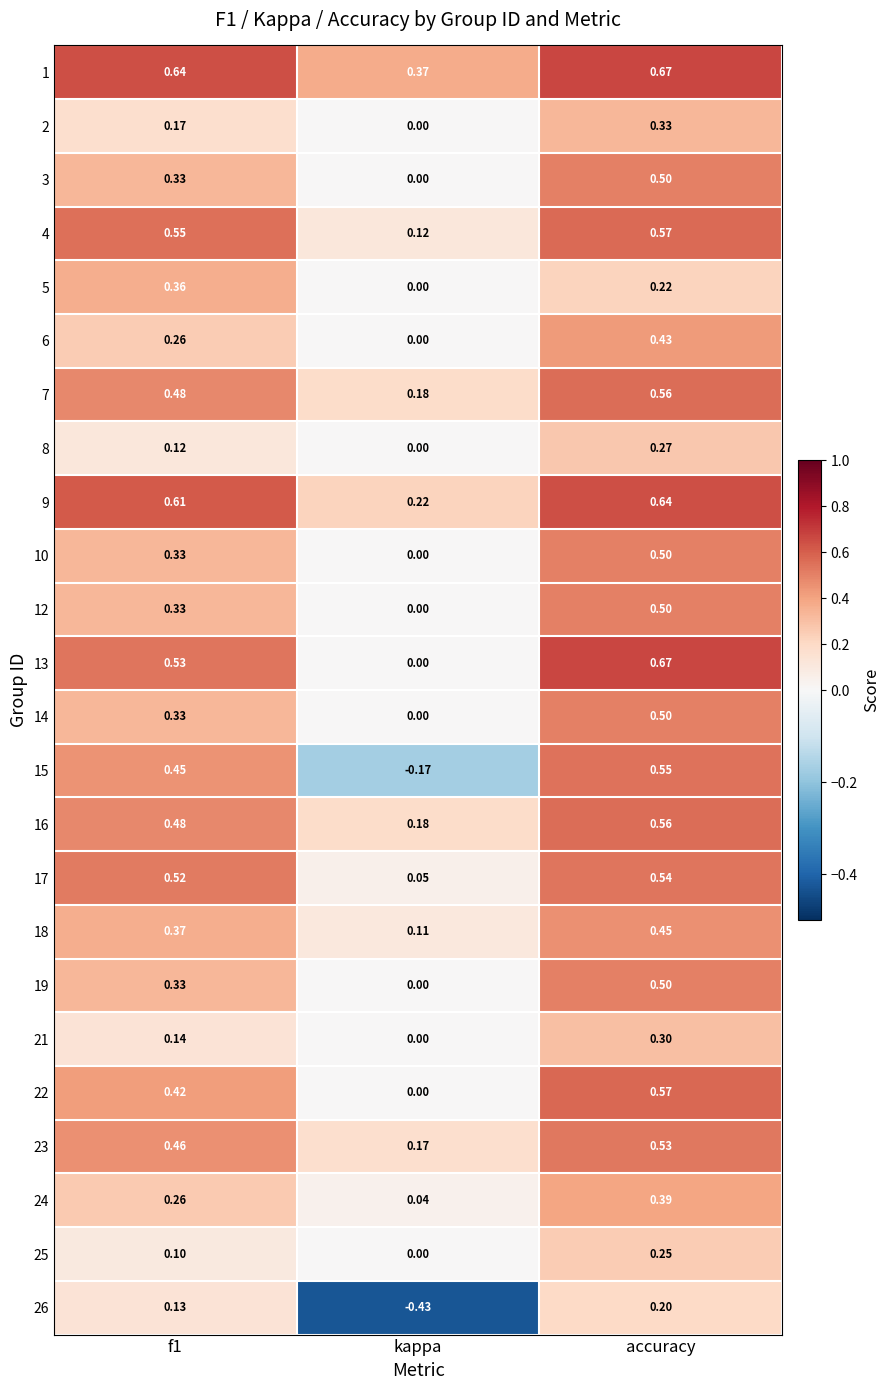

At which label does 24 reach its peak?

accuracy